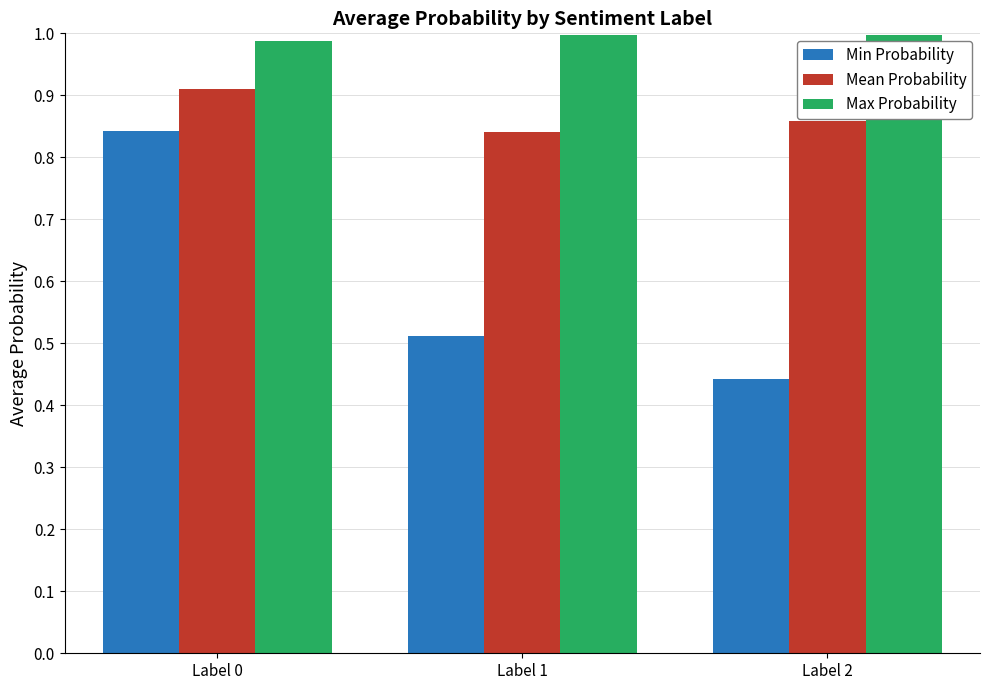

The Min Probability series shows 0.8 at Label 1. True or false?

False